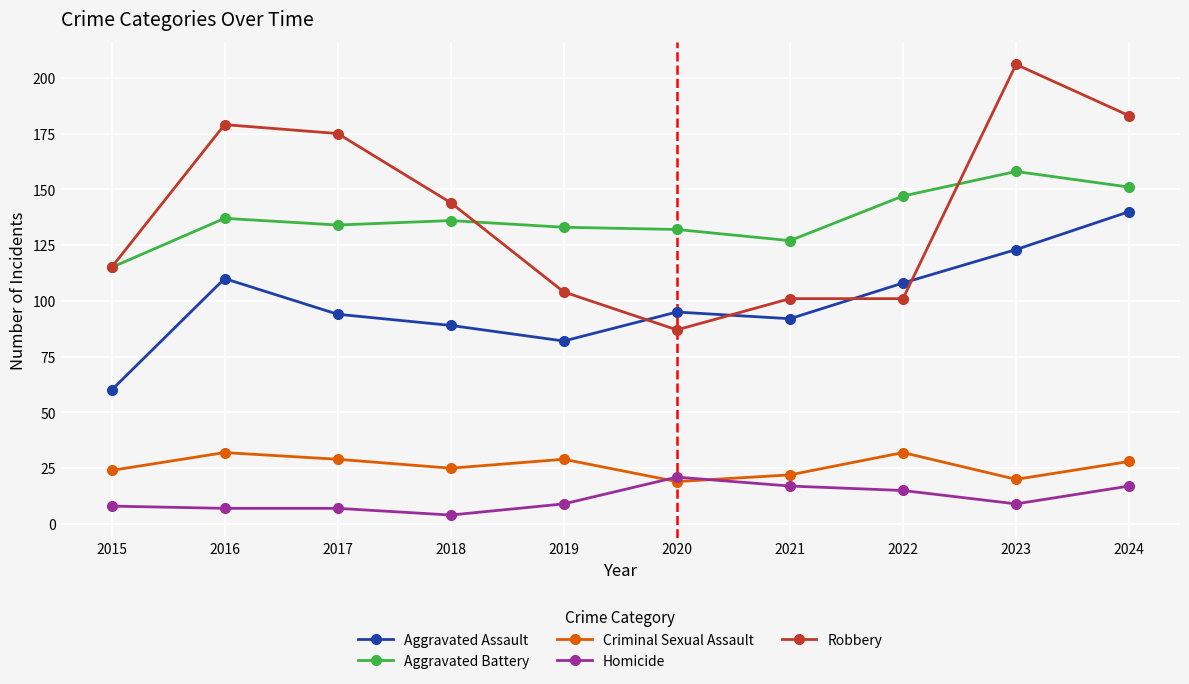

How many categories are shown in the chart?

10